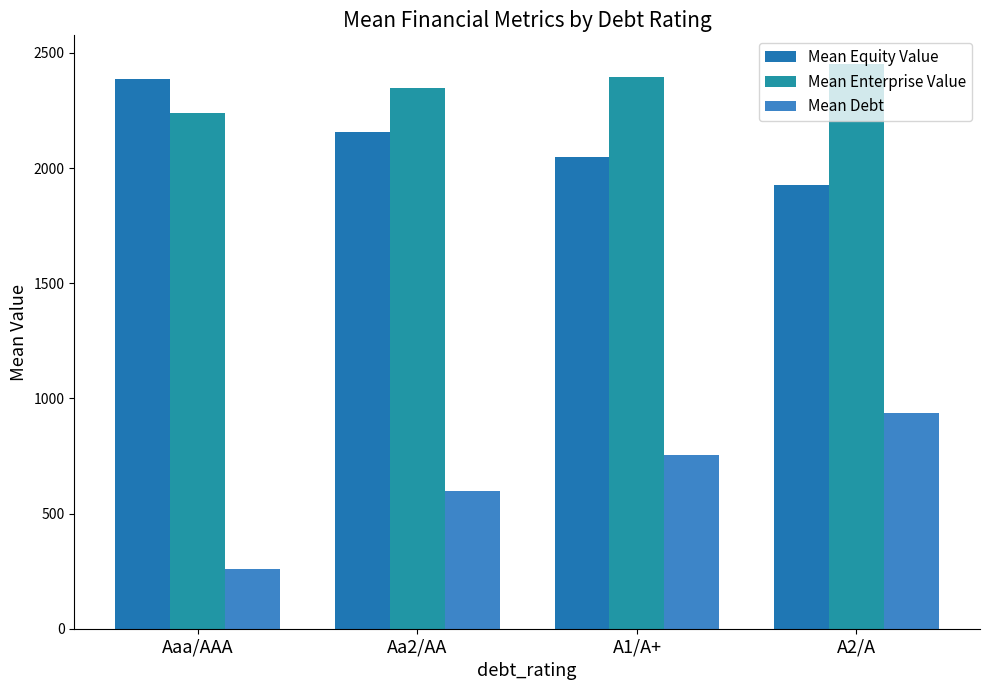

What is the value of the Mean Equity Value bar at the 2nd from the left?

2158.1